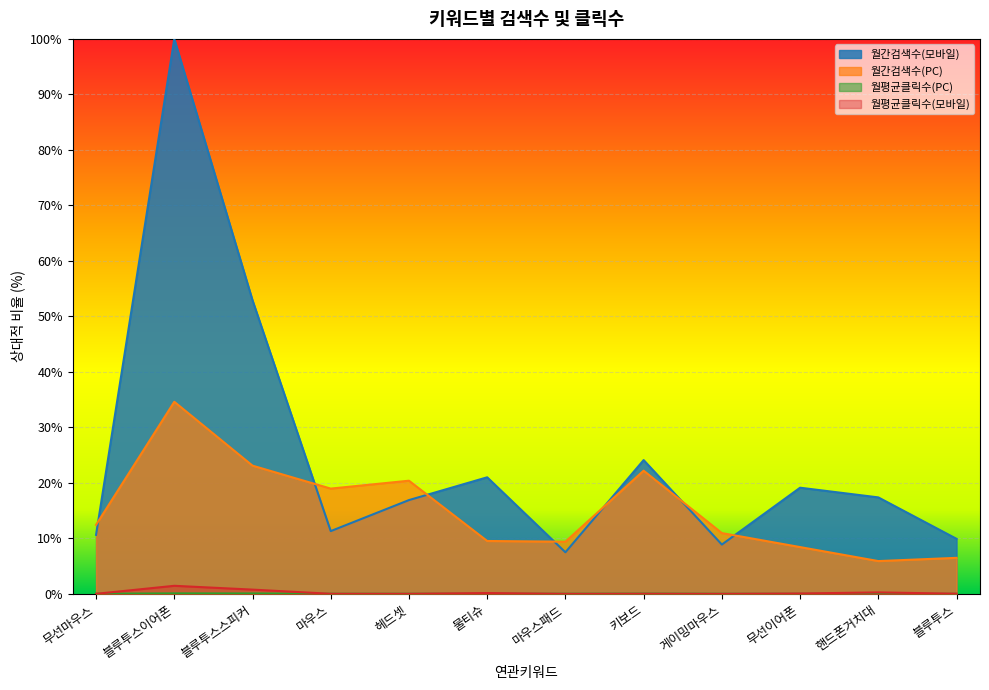

What is the maximum value for 월간검색수(모바일)?

100.0